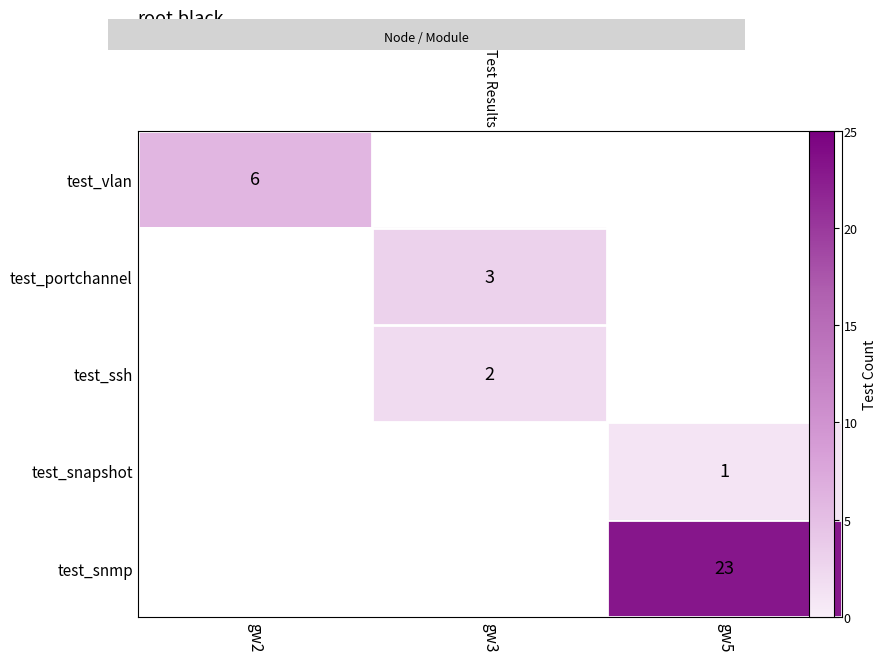

What is the difference between the maximum and second lowest values in the test_ssh series?

2